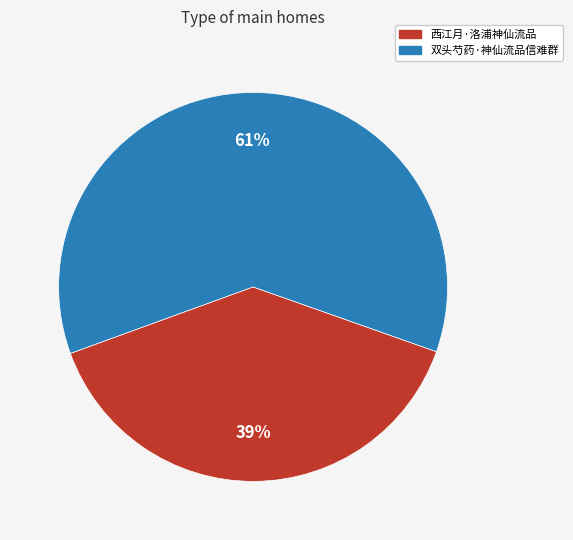

Is it true that 双头芍药·神仙流品信难群 is 71% of the pie?

False